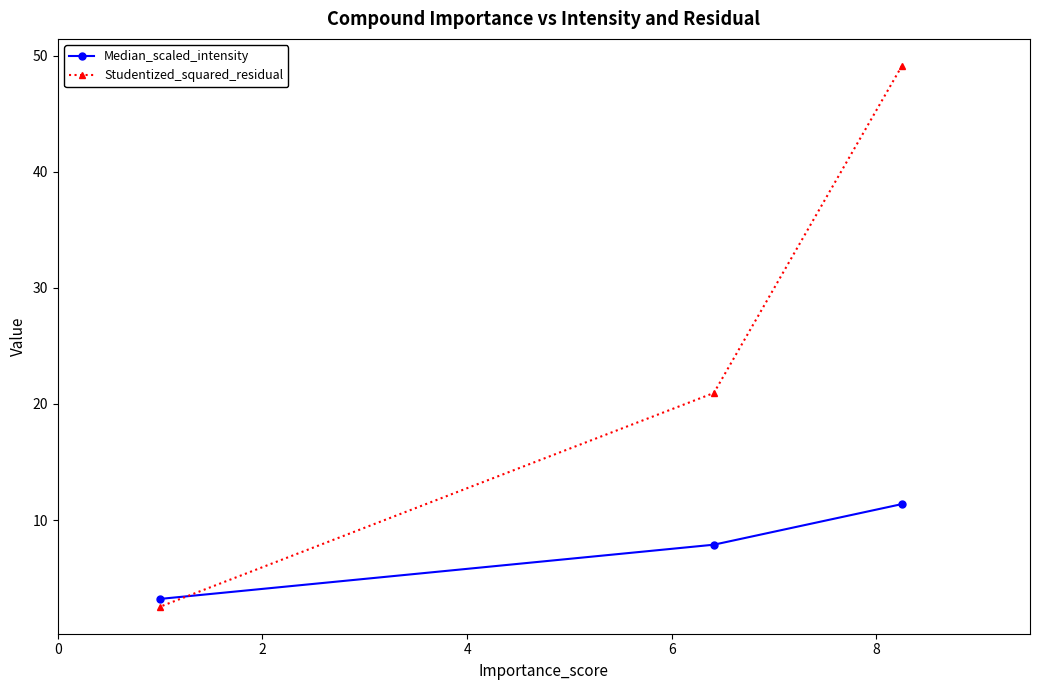

What is the average value of the Median_scaled_intensity series?

7.5